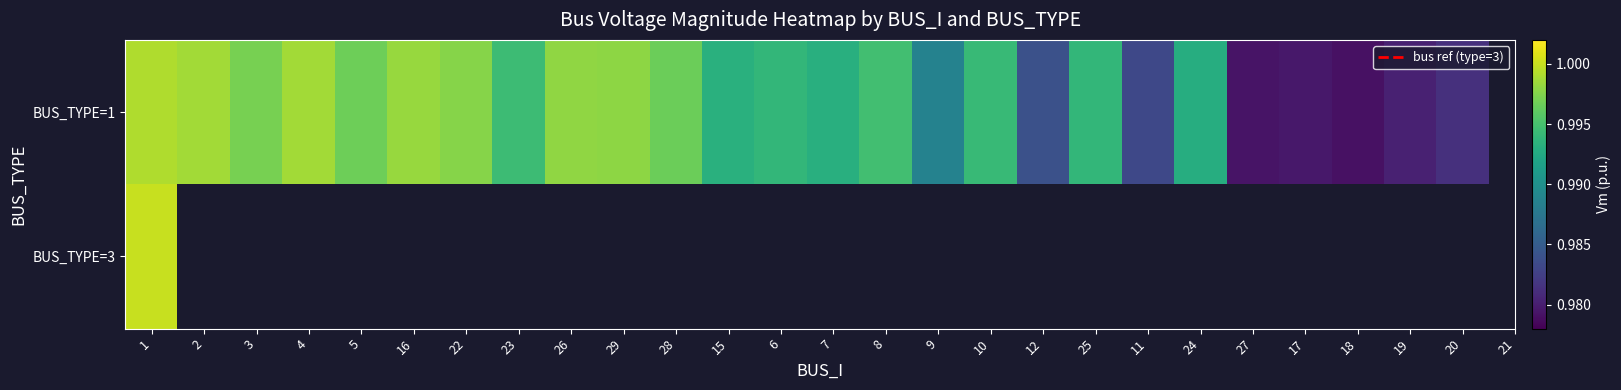

Between 1 and 11, which series saw the biggest shift?

BUS_TYPE=1